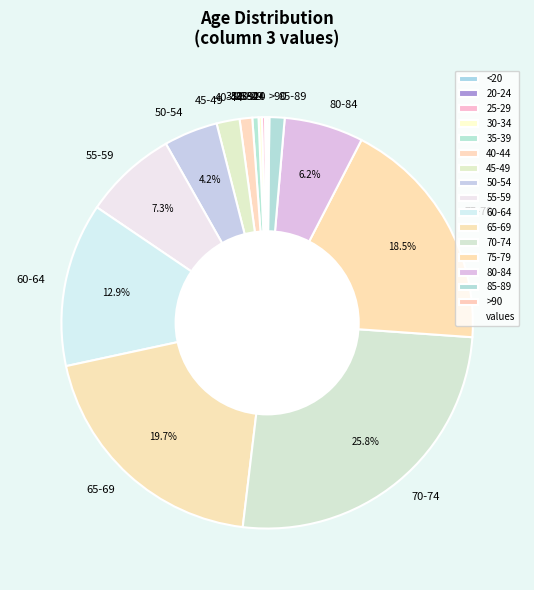

Is the sum of 55-59 and 65-69 greater than half?

No